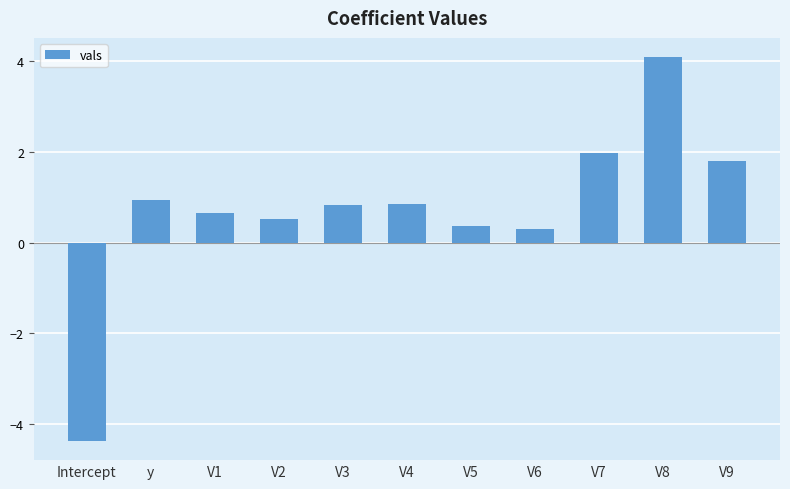

How many bars are there in total?

11